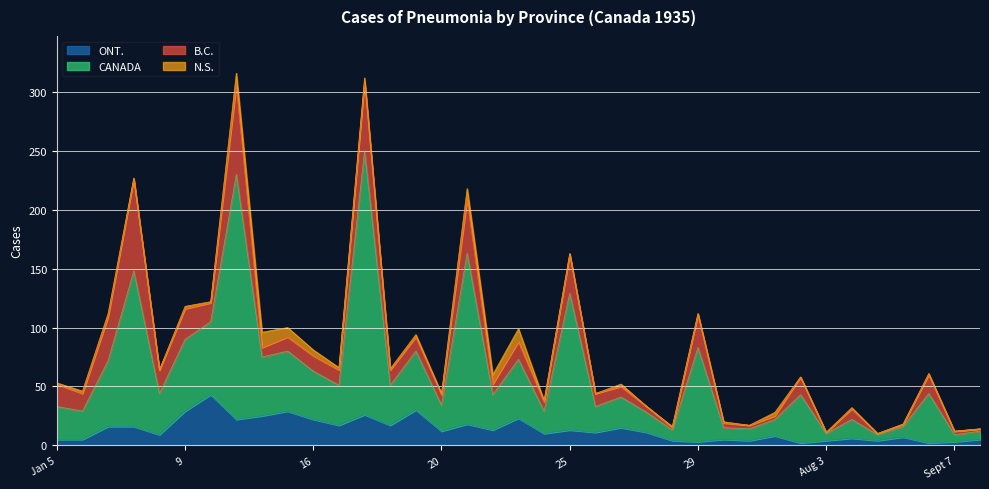

How many lines are shown in the chart?

4